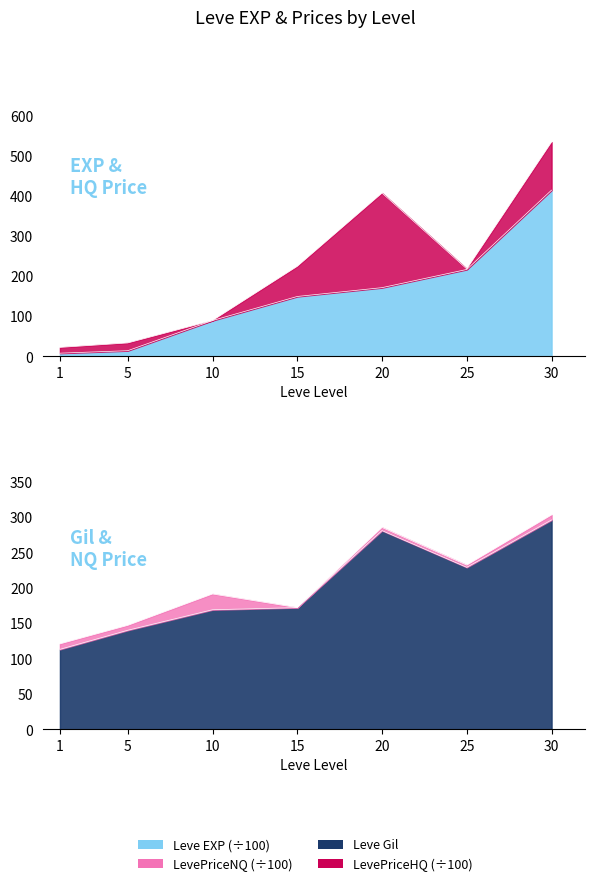

How many times do Leve Gil and Leve EXP cross each other?

1